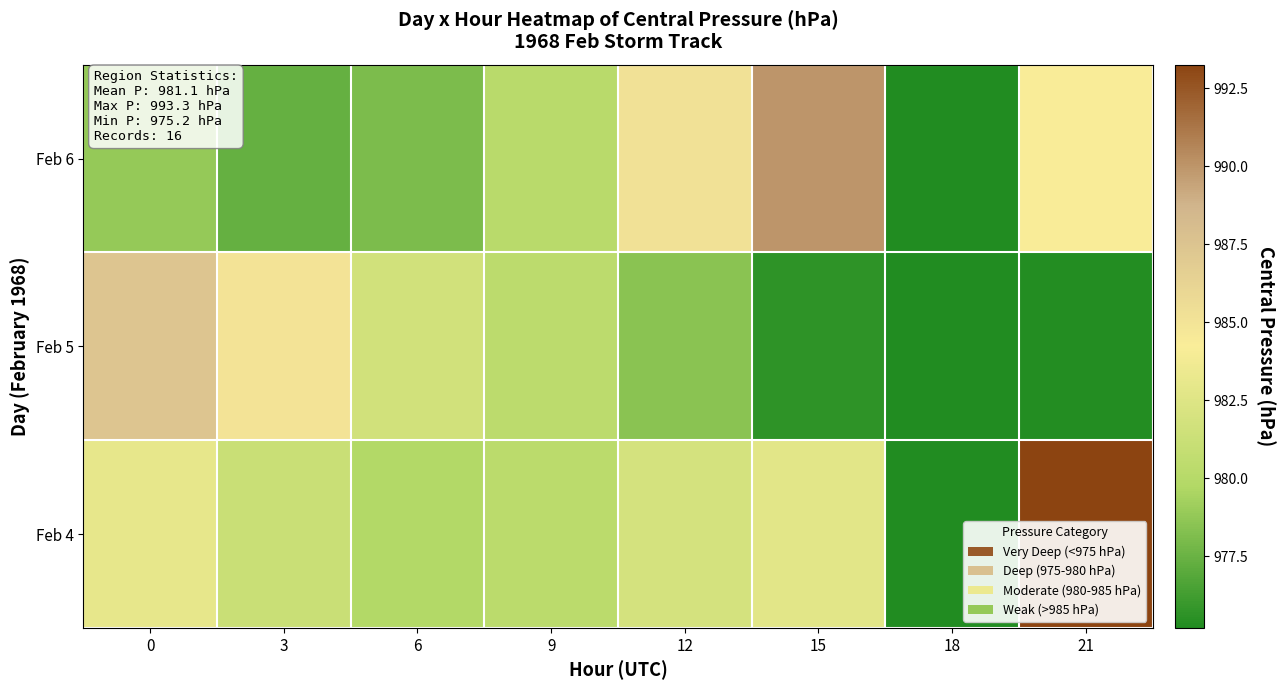

At which category does the chart reach its peak across all series?

21